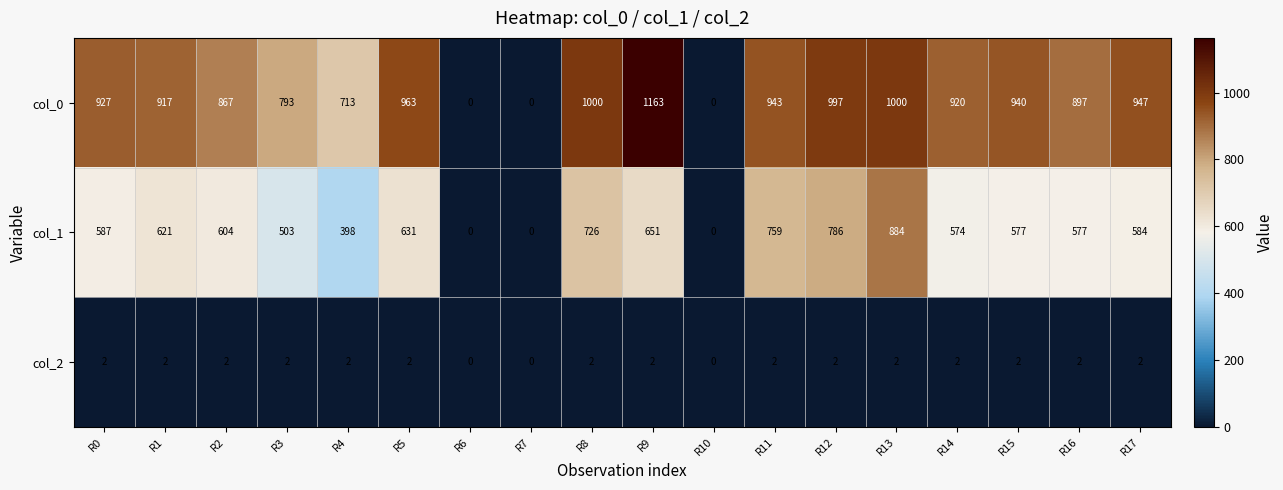

What is the maximum value shown in the chart?

1163